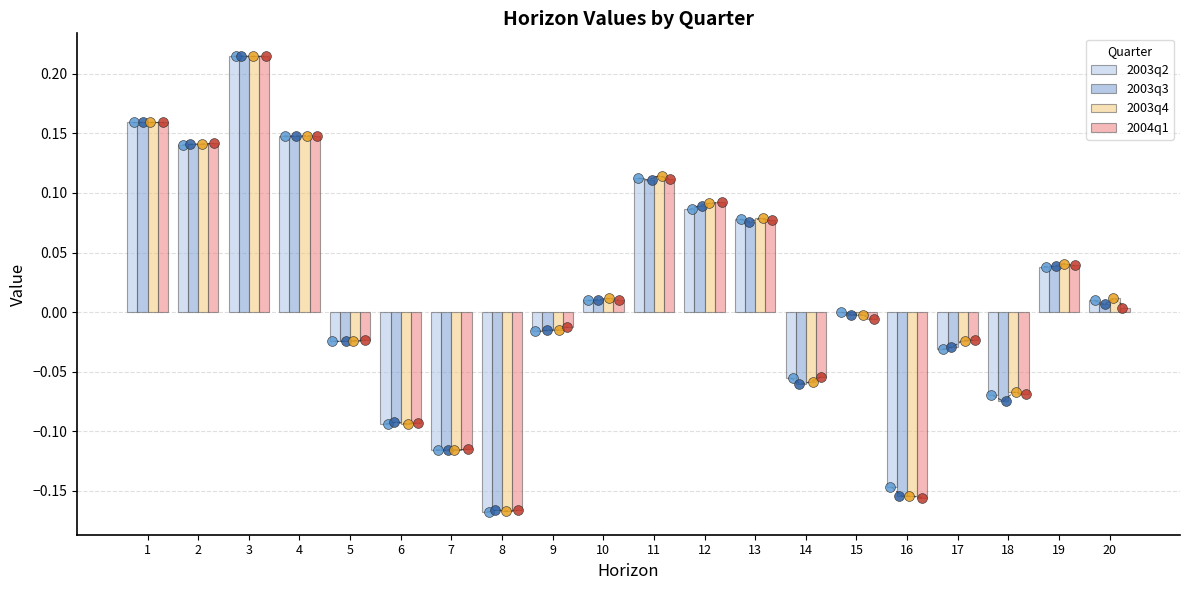

At how many categories does at least one series exceed 0?

10